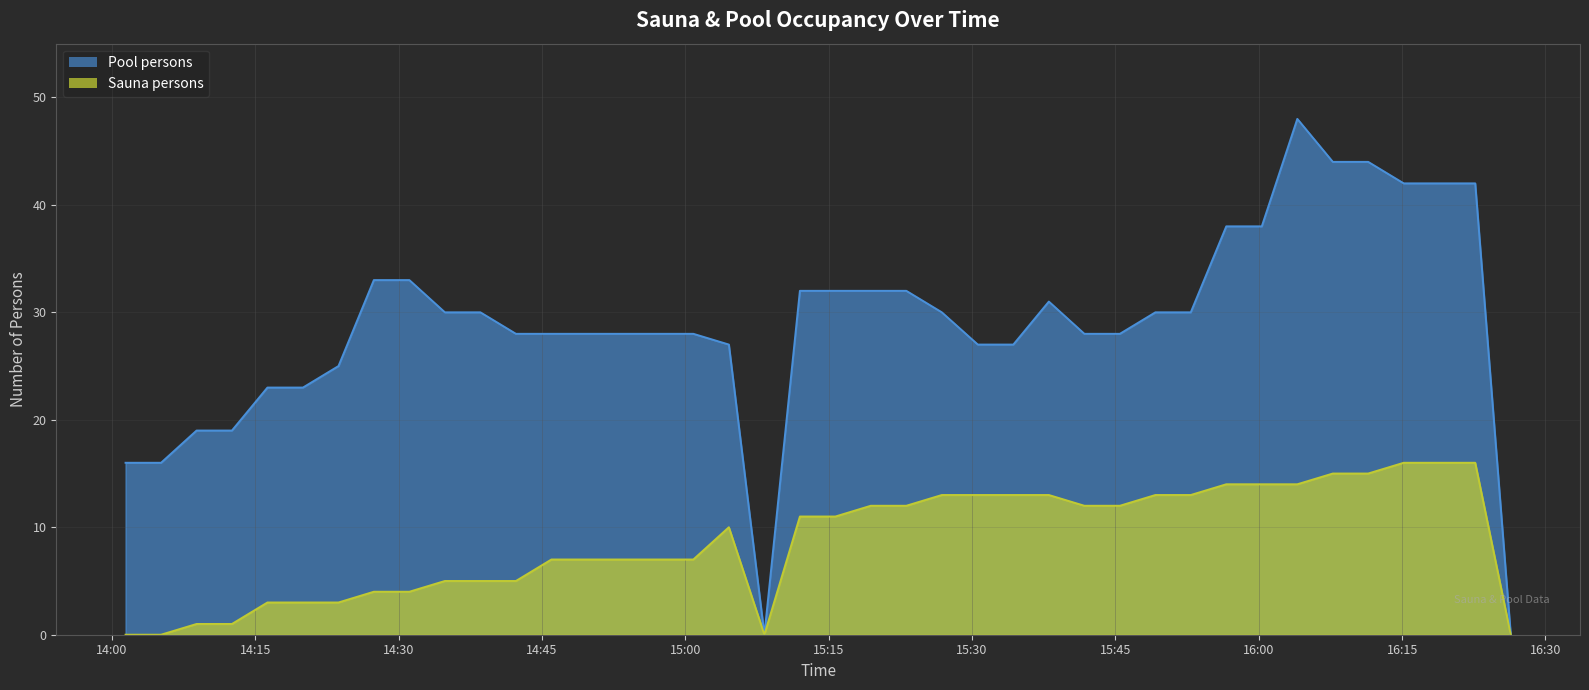

What is the value of the persons_sauna point at the 10th from the left?

5